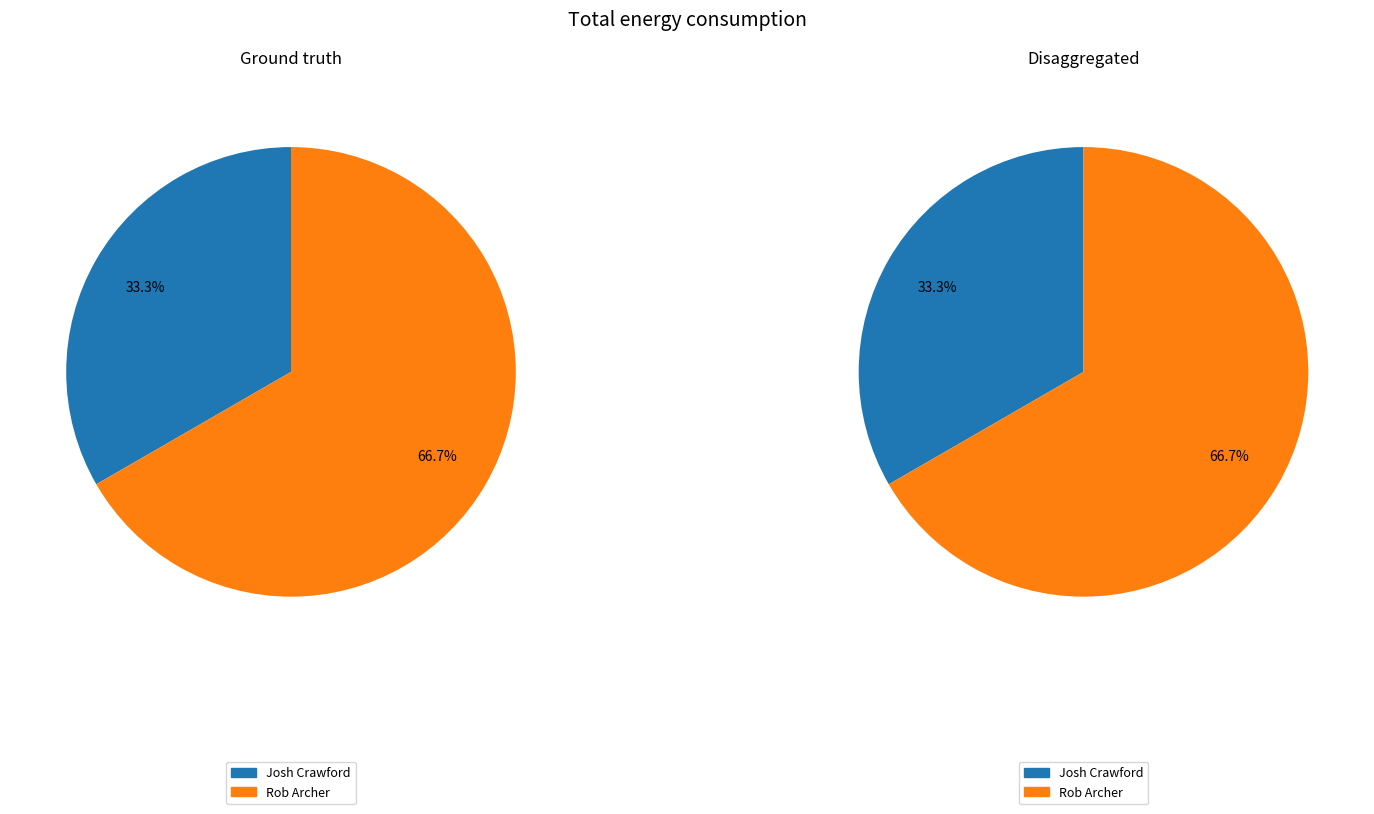

What is the total percentage of Josh Crawford and Rob Archer?

100.0%